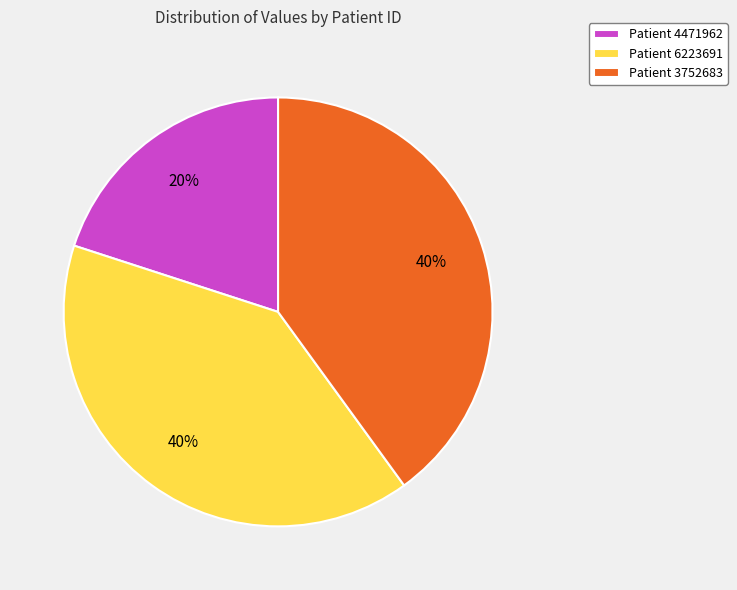

How many slices are in this pie chart?

3